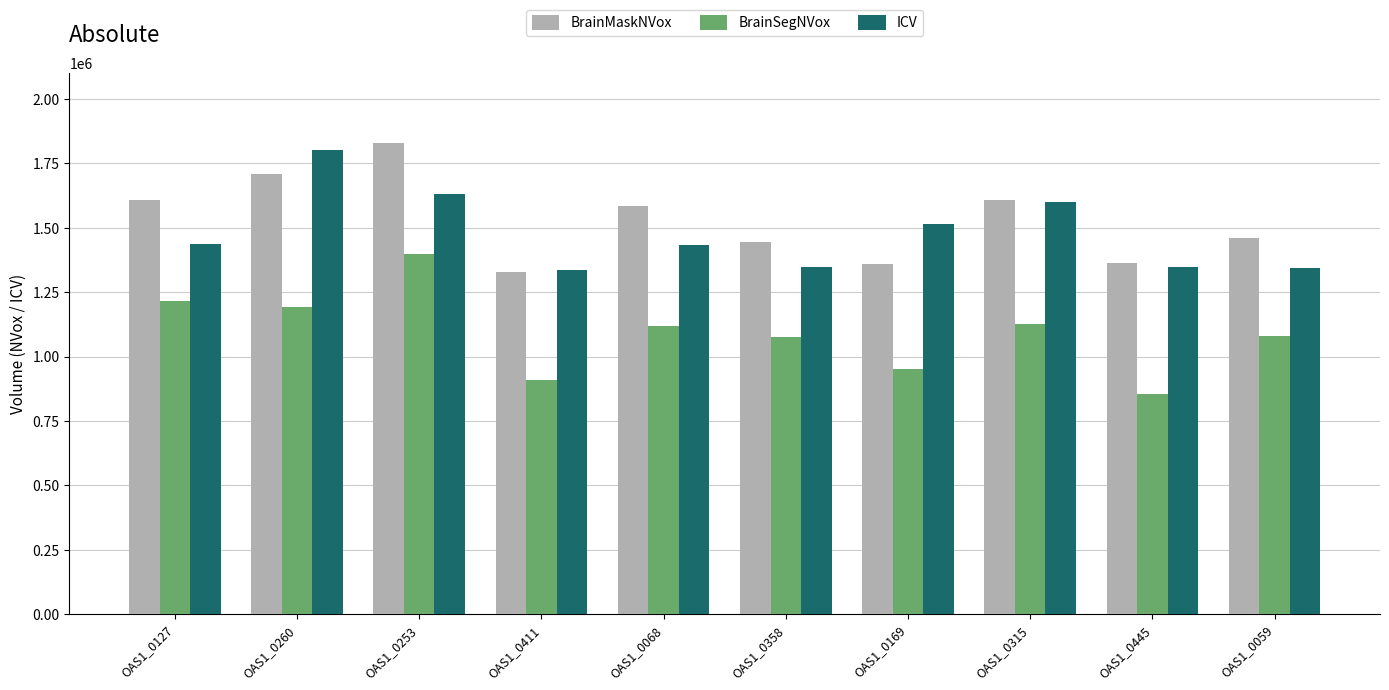

What is the label of the 2nd bar from the left?

OAS1_0260